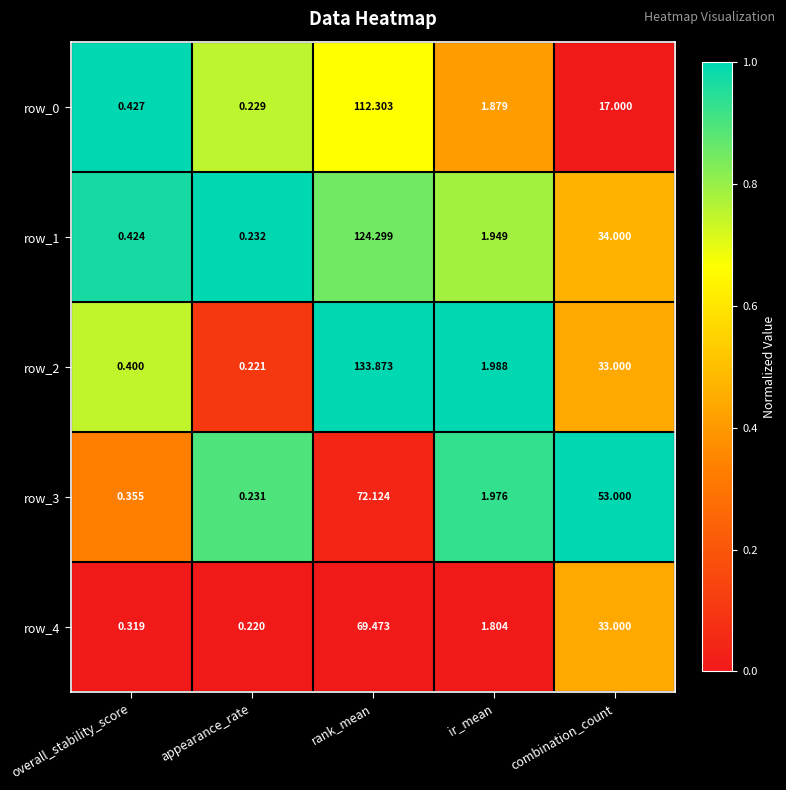

At which category is the sum across all series the highest?

rank_mean